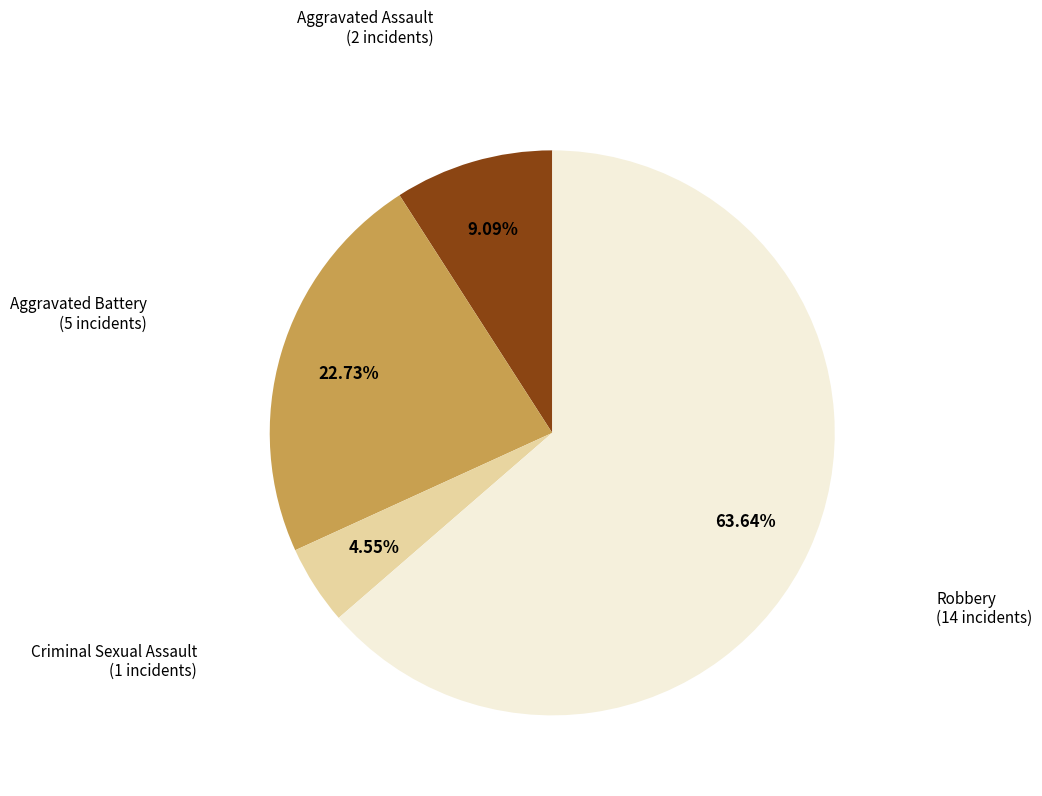

Is there a majority slice in this chart?

Yes